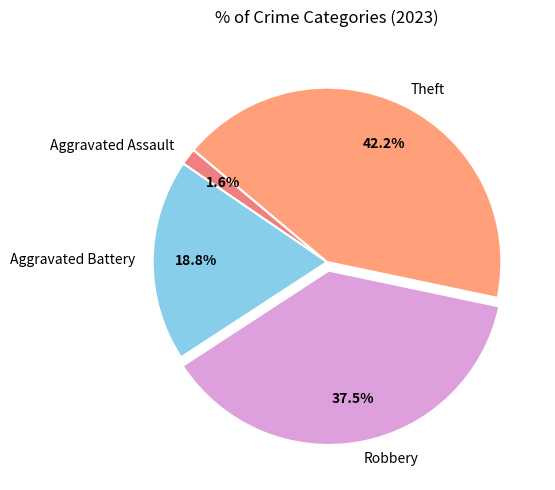

Rank the categories by value from highest to lowest.

Theft, Robbery, Aggravated Battery, Aggravated Assault